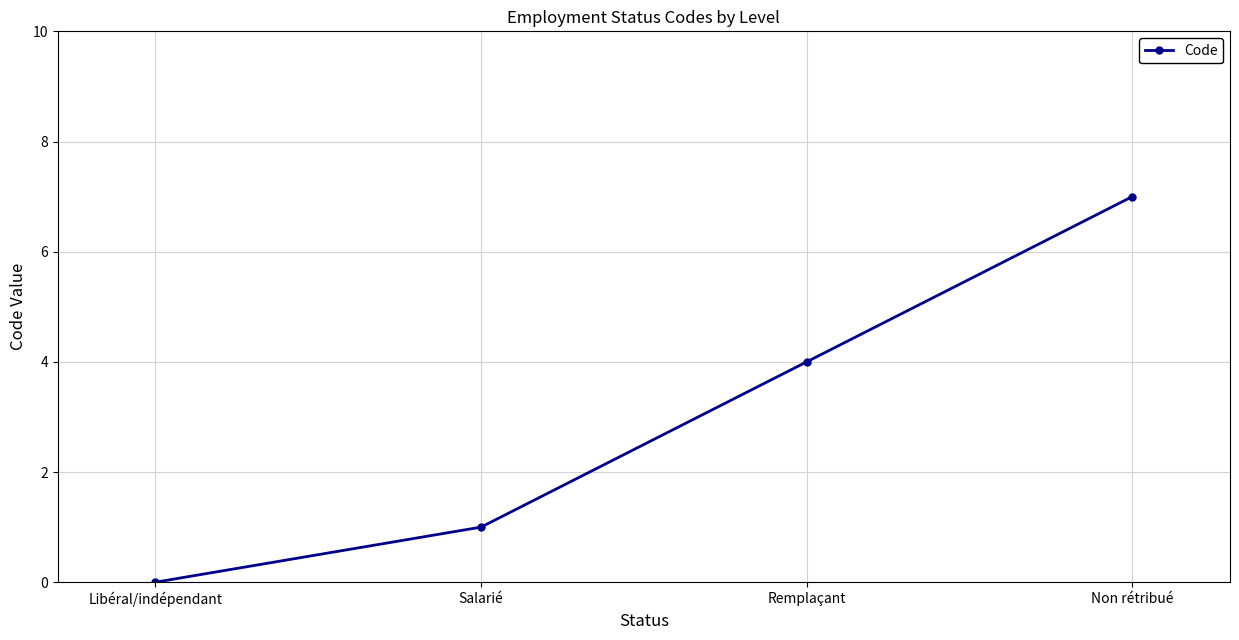

Reading right to left, extract all data points from this chart.

7	4	1	0